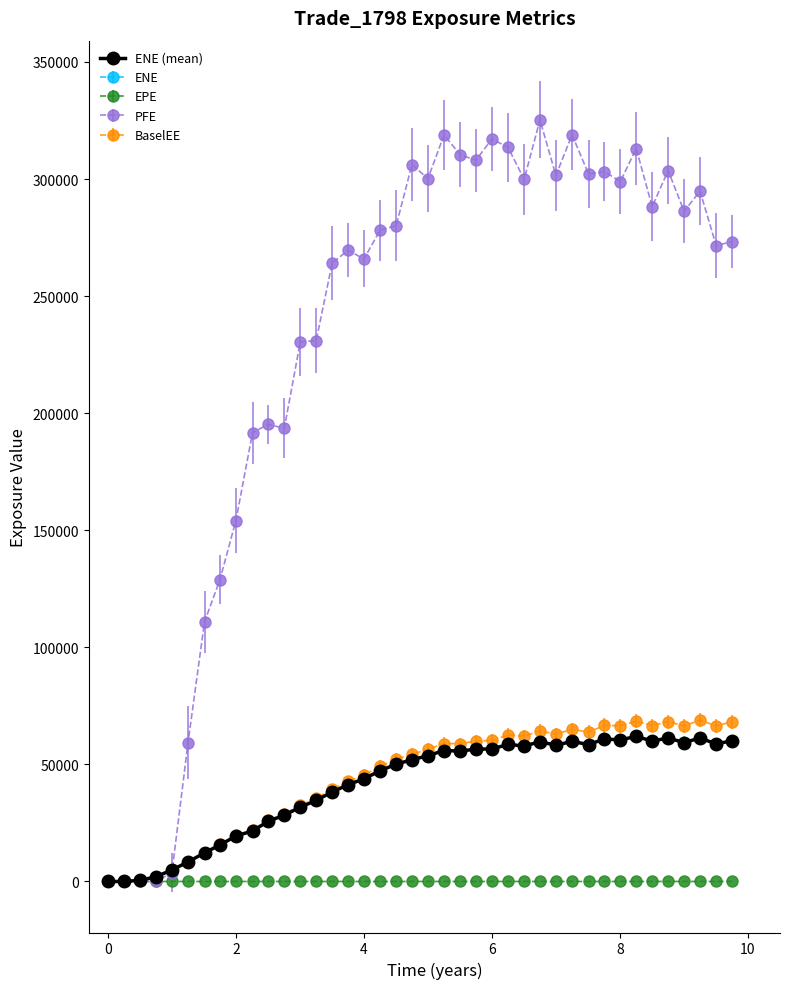

Does the chart have visible grid lines?

No